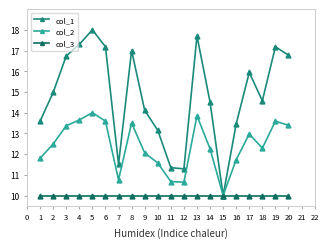

Which series has the largest range (max minus min)?

col_1